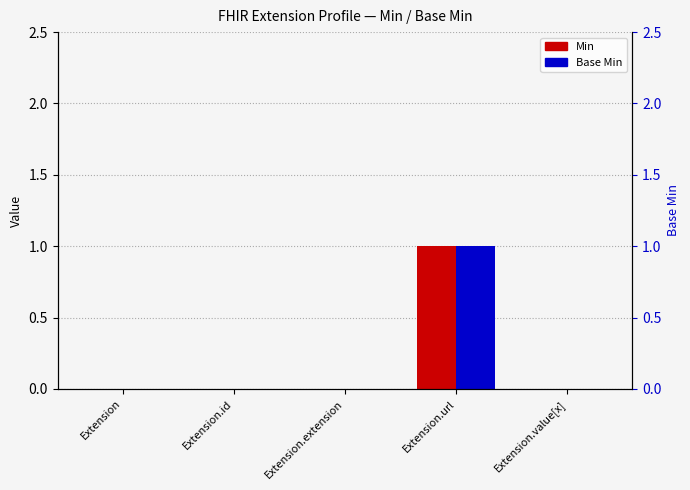

What is the sum of the Min values at Extension.id and Extension.url?

1